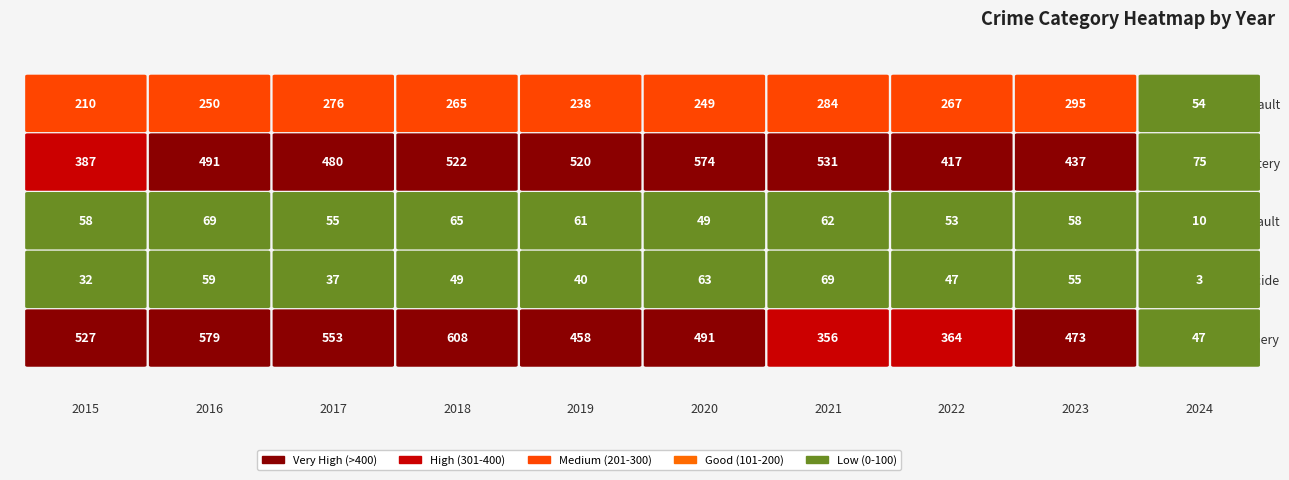

Reading right to left, transcribe all the data shown in this chart.

Aggravated Assault: 2024=54	2023=295	2022=267	2021=284	2020=249	2019=238	2018=265	2017=276	2016=250	2015=210
Aggravated Battery: 2024=75	2023=437	2022=417	2021=531	2020=574	2019=520	2018=522	2017=480	2016=491	2015=387
Criminal Sexual Assault: 2024=10	2023=58	2022=53	2021=62	2020=49	2019=61	2018=65	2017=55	2016=69	2015=58
Homicide: 2024=3	2023=55	2022=47	2021=69	2020=63	2019=40	2018=49	2017=37	2016=59	2015=32
Robbery: 2024=47	2023=473	2022=364	2021=356	2020=491	2019=458	2018=608	2017=553	2016=579	2015=527